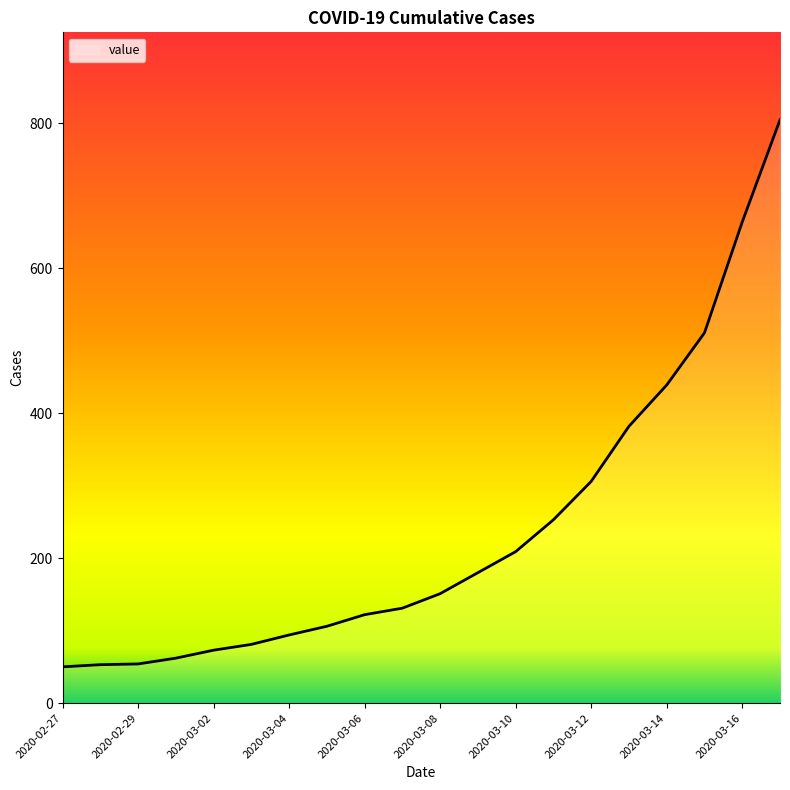

What is the greatest value displayed?

805